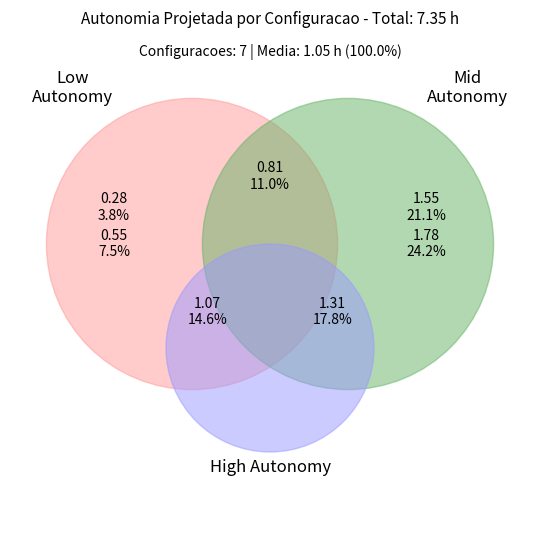

How many segments does this pie chart have?

7